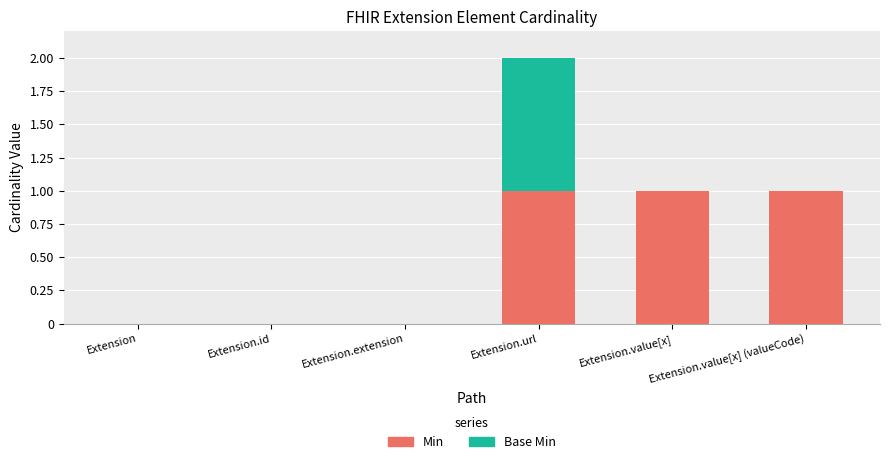

What is the approximate value of Min at Extension.url?

1